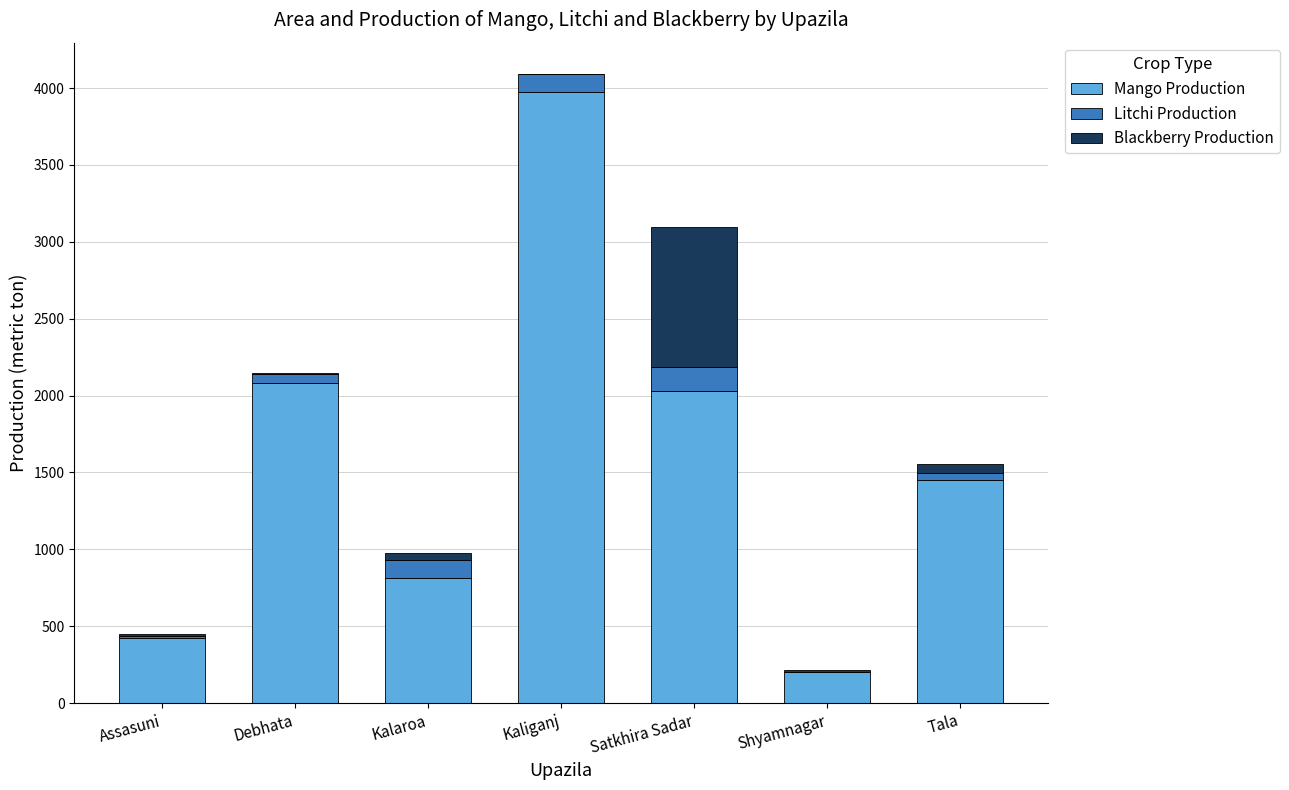

At which category is the sum across all series the highest?

Kaliganj